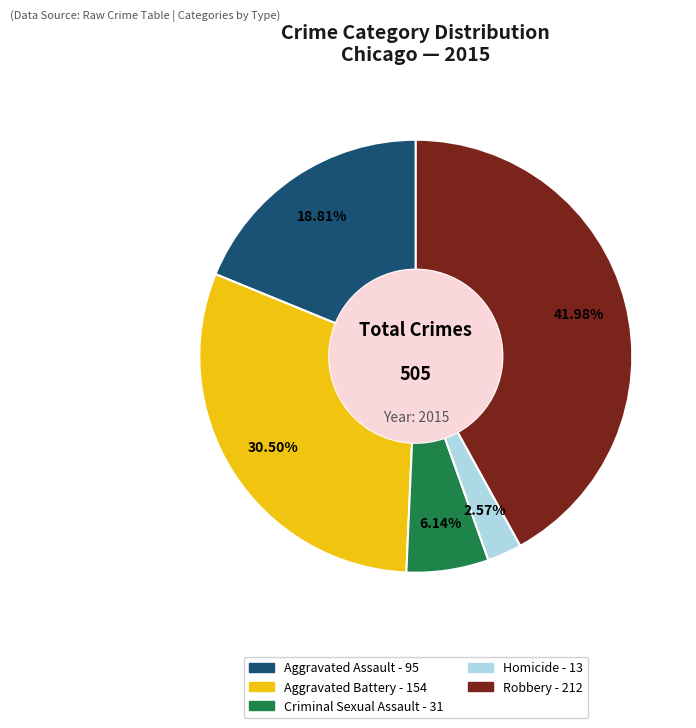

To the nearest percent, what is the difference between the largest and smallest slice percentages?

39%